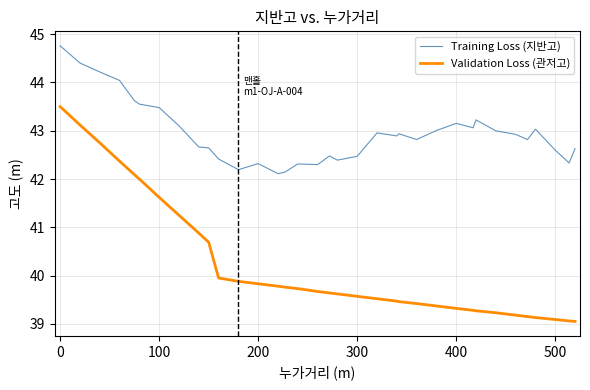

Rank the series by their maximum value, from lowest to highest.

Validation Loss (관저고), Training Loss (지반고)